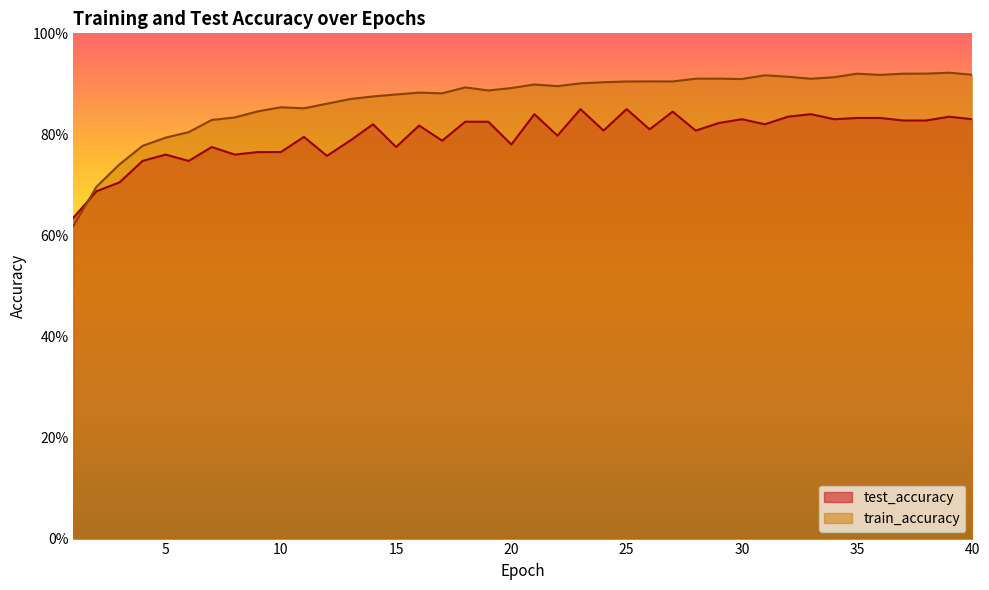

True or false: test_accuracy has more than 1 interior local peaks.

True